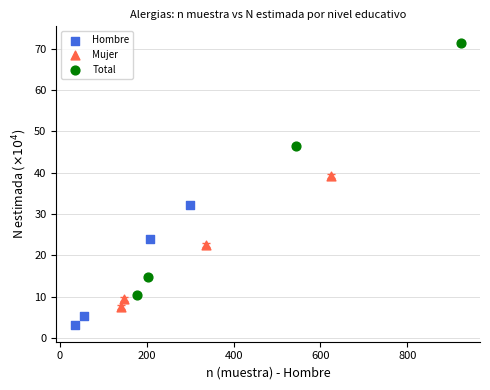

Which series reaches the minimum Y coordinate?

Hombre